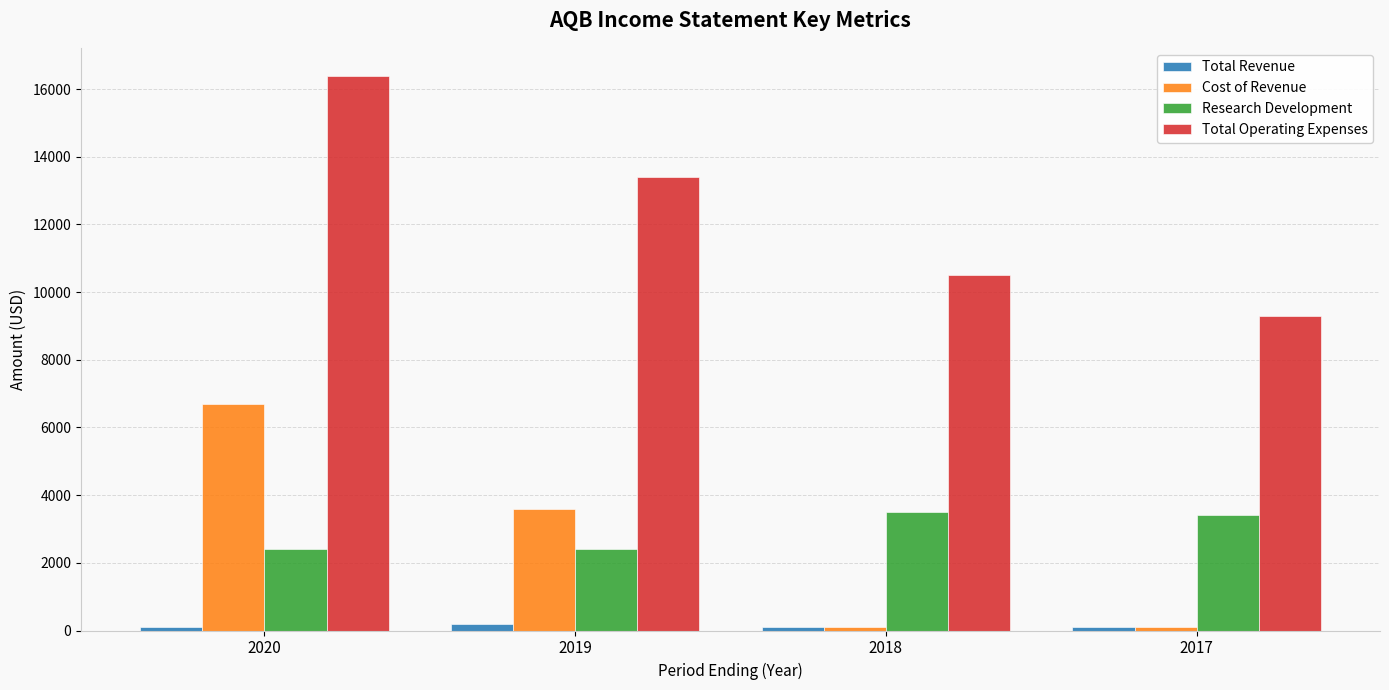

Are the bars horizontal?

No